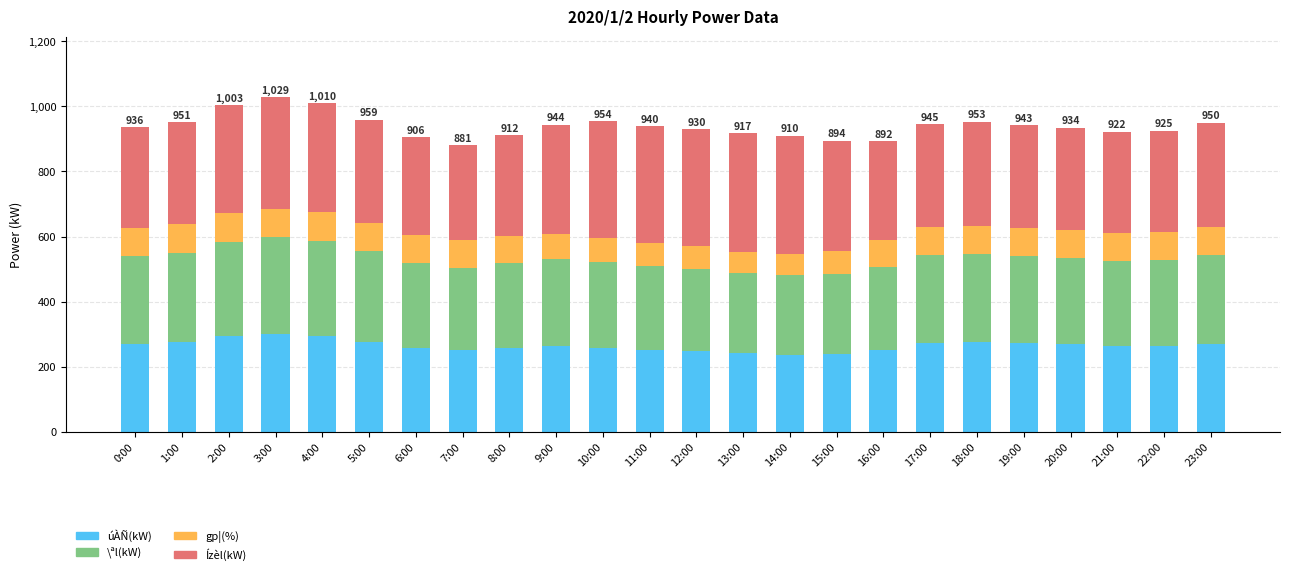

What is the total value across all series at 7:00?

881